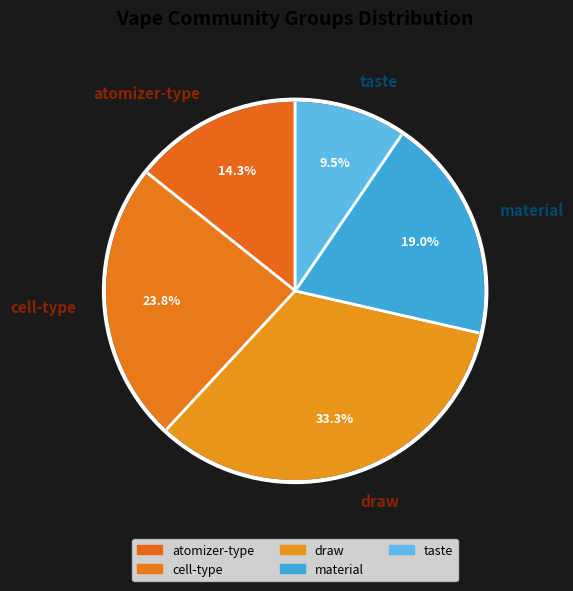

To the nearest percent, what is the difference between the largest and smallest slice percentages?

24%